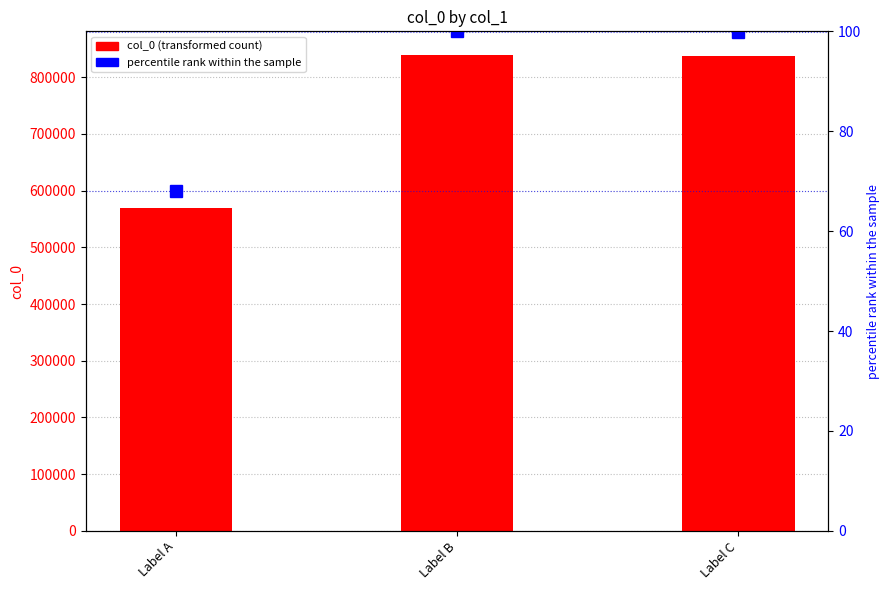

Which has a higher value, Label A or Label C?

Label C